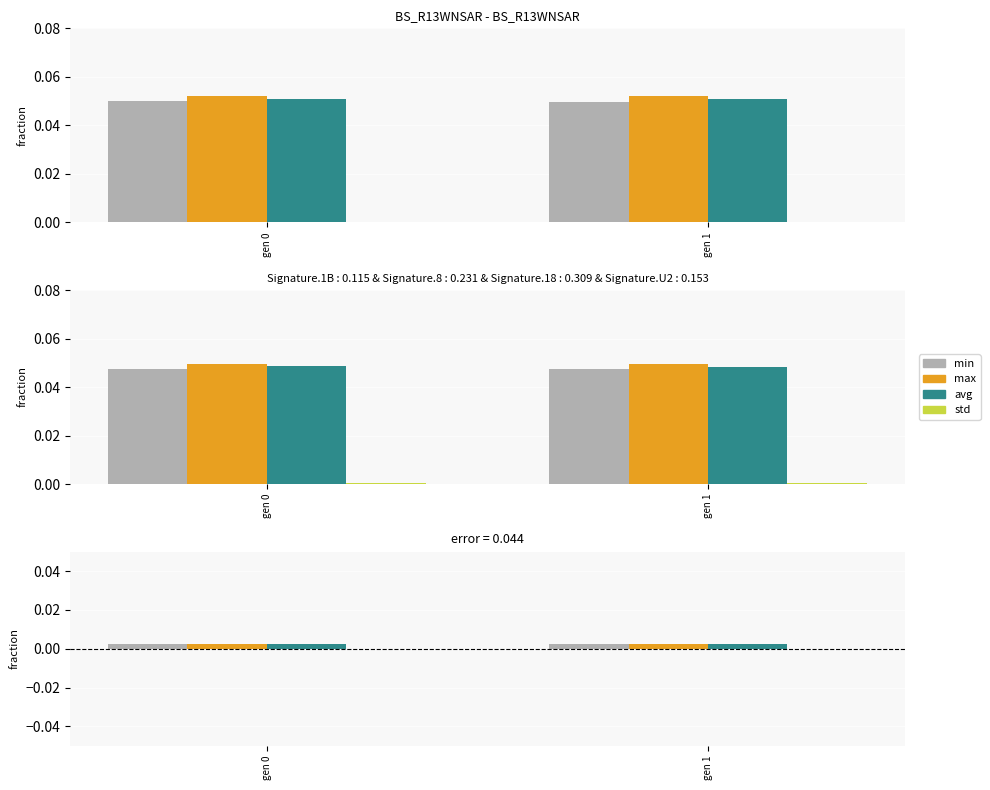

At which label does max reach its peak?

gen 0